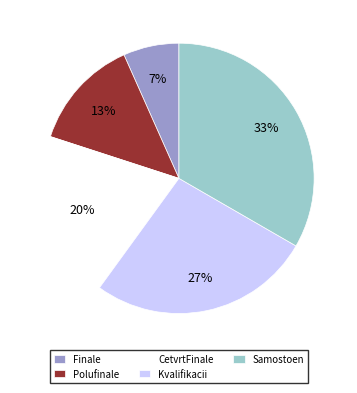

True or false: Finale accounts for 1% of the total.

False